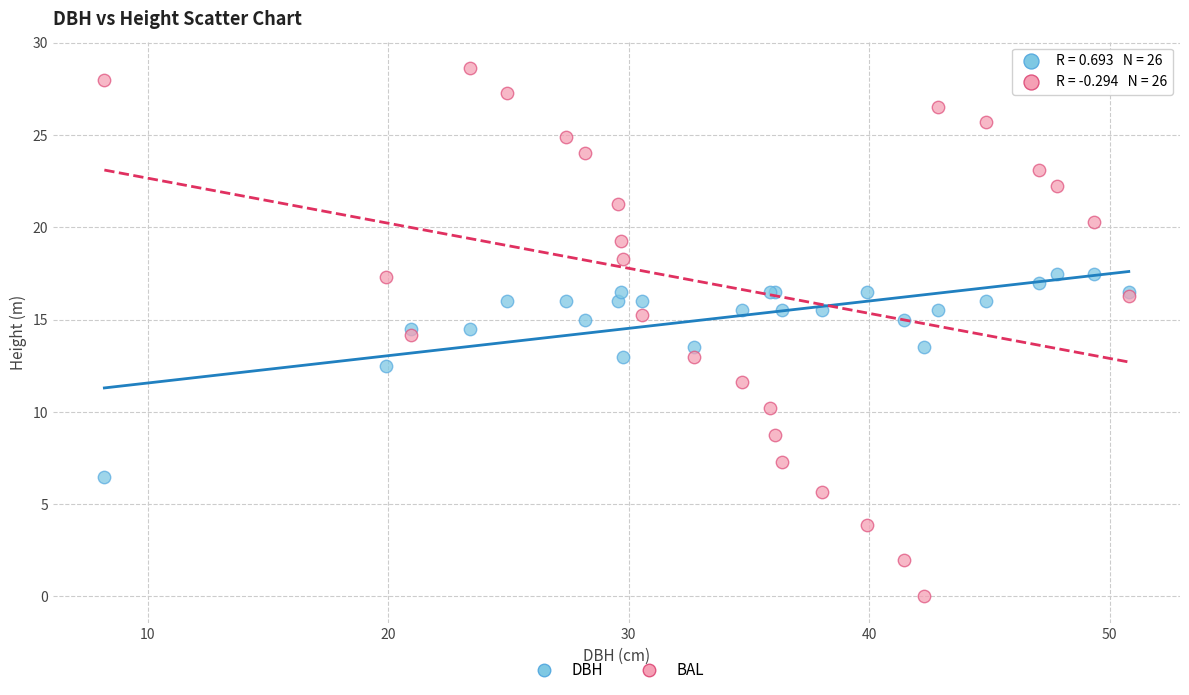

Which series contains the lowest Y value?

BAL